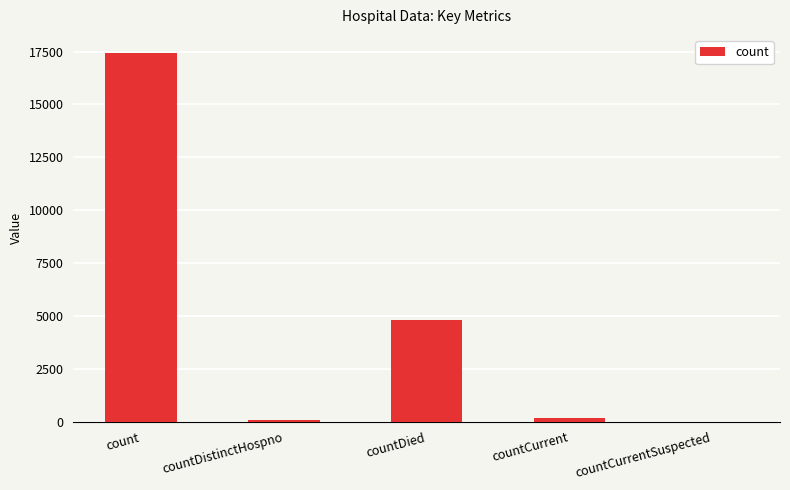

Are the bars horizontal?

No